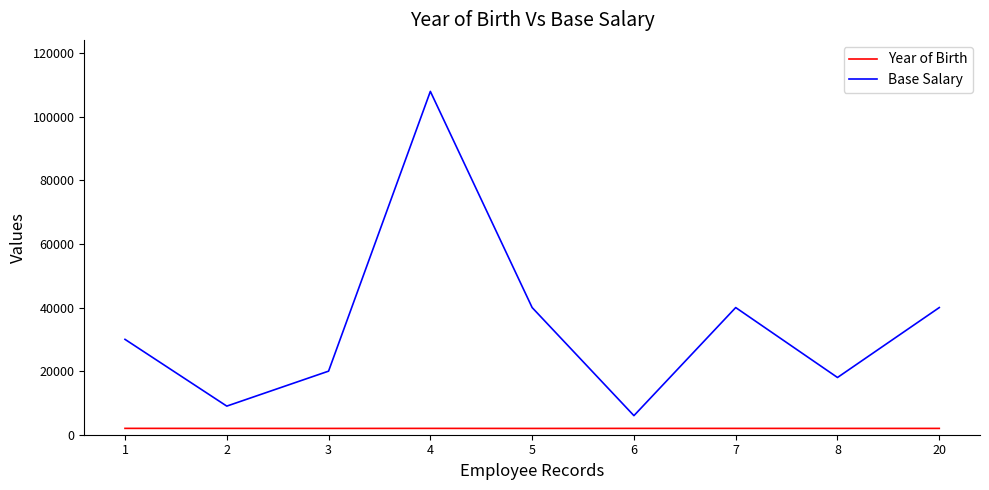

At 2, list the series in order from smallest to largest.

Year of Birth, Base Salary